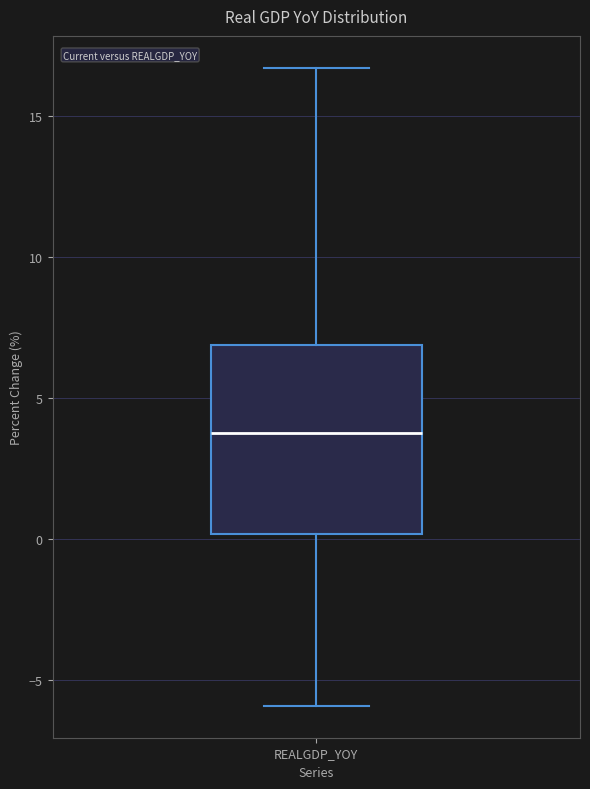

Read this box plot against the y-axis: the position of the median line, the range covered by the box, and the ends of both whiskers. The values are not printed on the chart, so give them approximately, as read against the axis.

median 4.0, box 0.0 to 7.0, whiskers -6.0 to 16.5